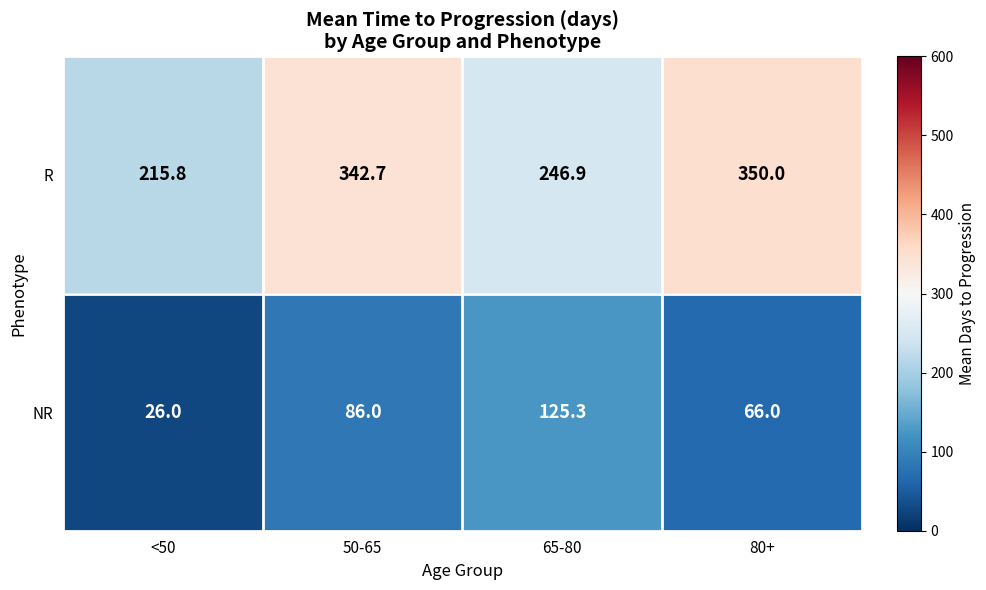

Where is NR nearest to the value 75?

80+